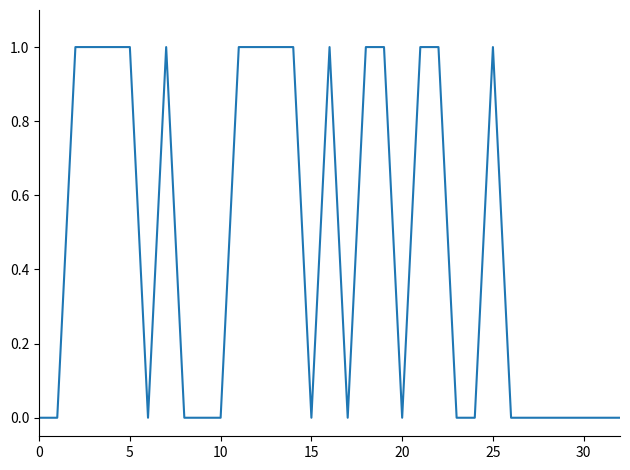

The value at 25 is 1. True or false?

True